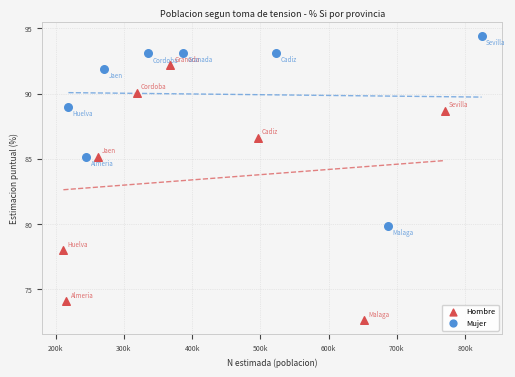

Which series has the largest Y range (max minus min)?

Hombre